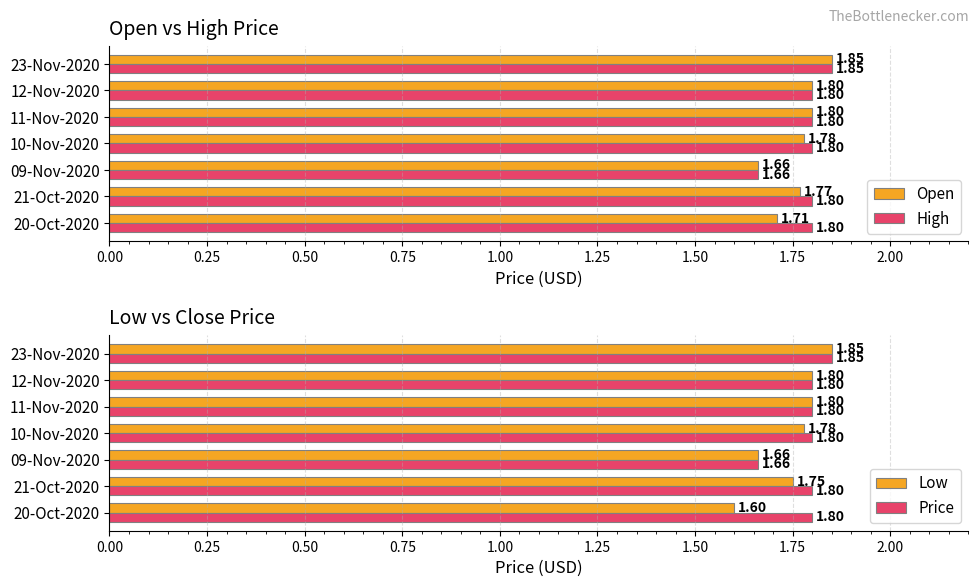

What is the difference between the maximum and minimum values in the High series?

0.2